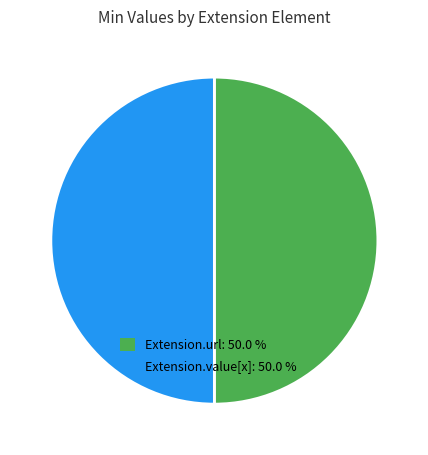

What is the ratio of the value at Extension.value[x]: 50.0 % to the value at Extension.url: 50.0 %?

1.0